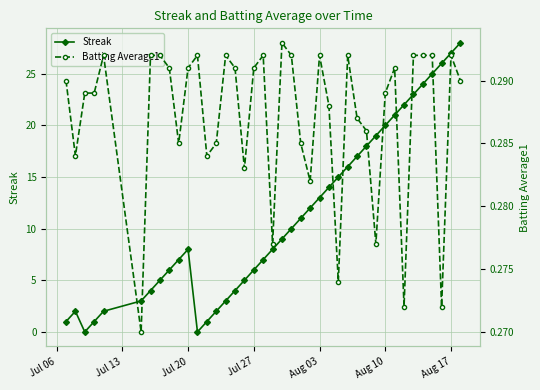

In Streak, how many points are lower than both neighbors (excluding endpoints)?

2